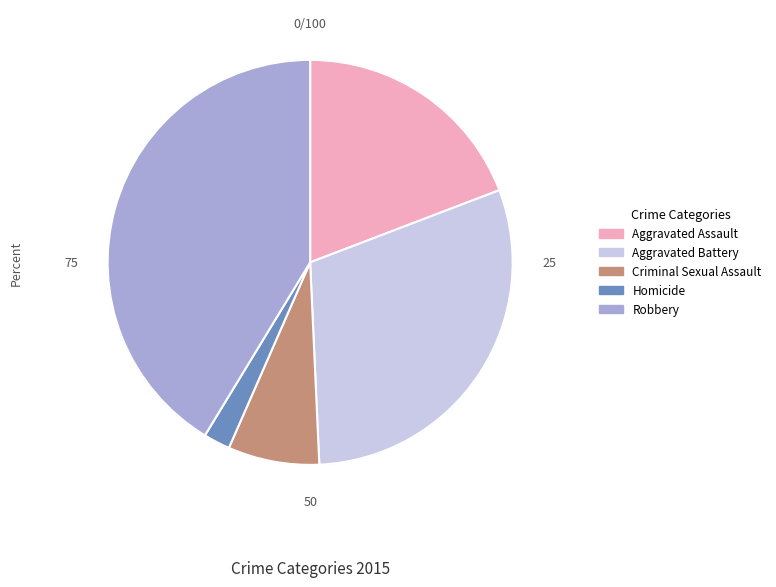

Is it true that Criminal Sexual Assault is 20% of the pie?

False